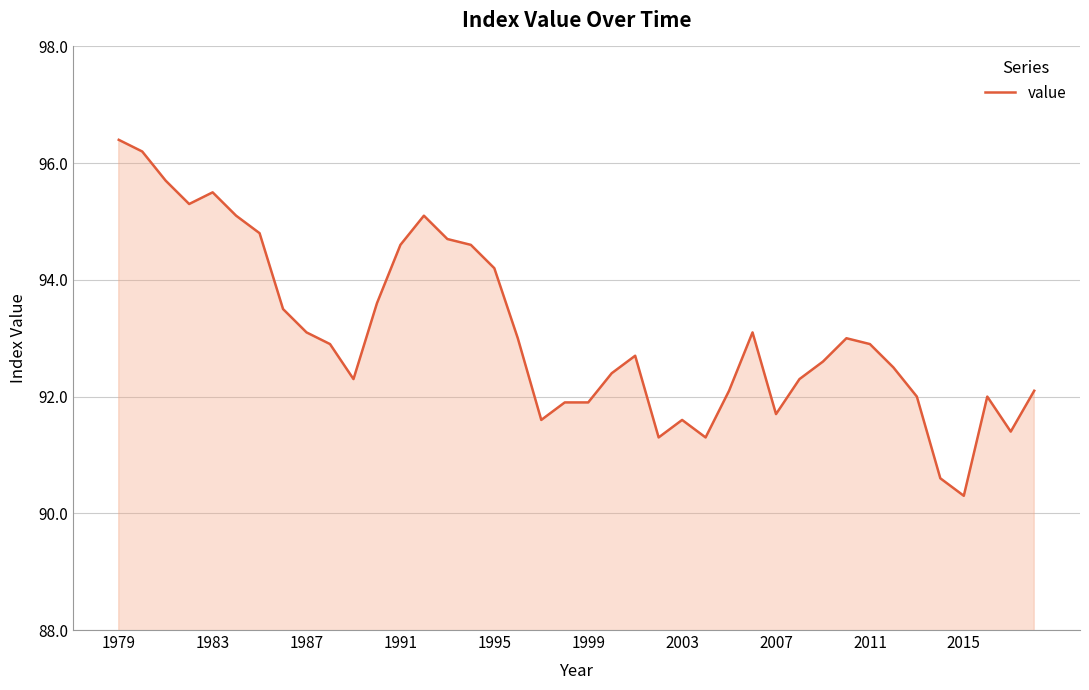

What is the average value?

93.1